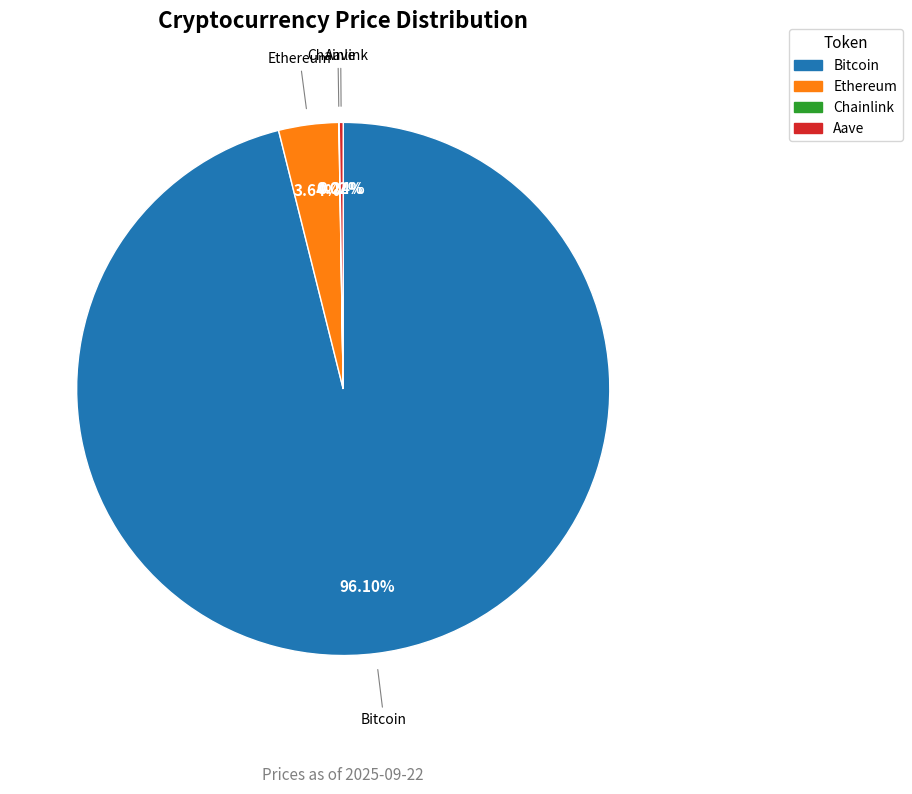

Which slice represents more than half of the pie?

Bitcoin